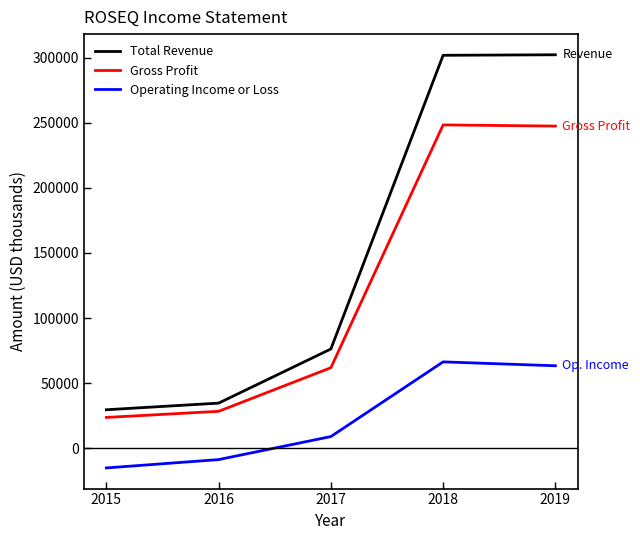

Rank the series by their average value, from highest to lowest.

Total Revenue, Gross Profit, Operating Income or Loss